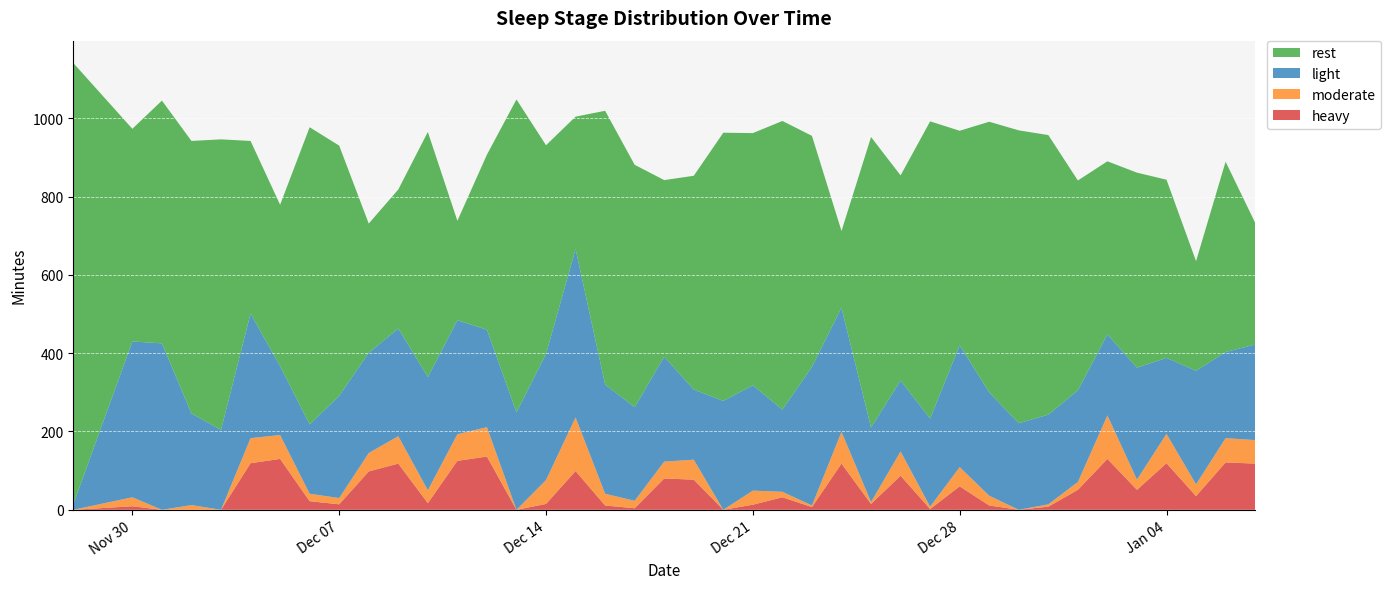

Reading right to left, extract all data points from this chart.

rest: 311	486	280	455	498	442	536	714	748	691	548	759	524	742	196	590	737	644	685	546	451	619	699	338	533	799	447	254	626	355	330	639	759	412	441	742	696	620	543	1127
light: 244	220	290	194	286	207	234	229	221	264	311	225	181	190	317	354	210	269	278	179	268	239	279	430	322	249	249	291	289	275	256	261	177	176	318	204	234	425	398	14
moderate: 60	62	30	75	26	111	20	6	0	25	49	6	62	5	81	4	14	36	0	51	43	19	30	137	61	0	75	68	33	70	47	16	19	61	64	0	12	0	23	0
heavy: 118	121	35	119	51	130	51	8	0	11	60	2	87	15	118	7	32	13	0	77	80	4	11	99	15	0	136	125	17	118	98	14	22	130	119	0	0	0	9	0